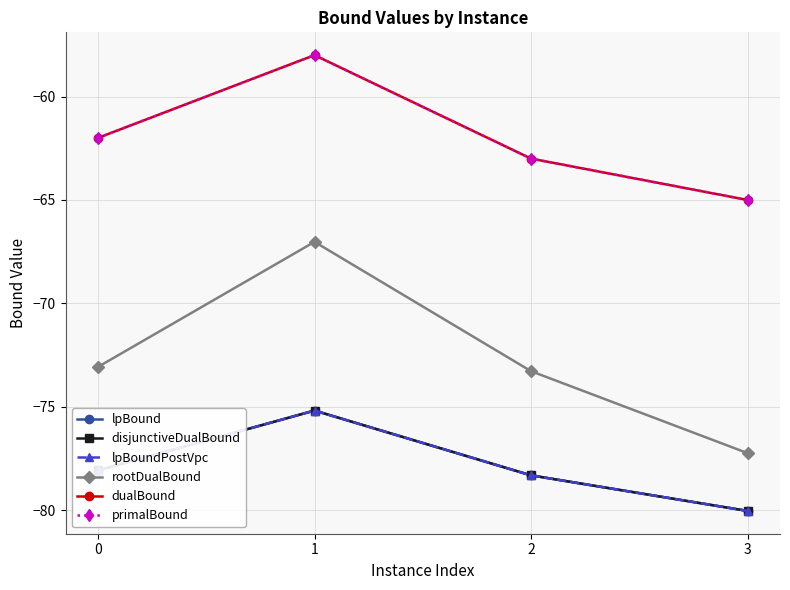

What is the difference between the maximum and minimum values in the lpBoundPostVpc series?

4.9